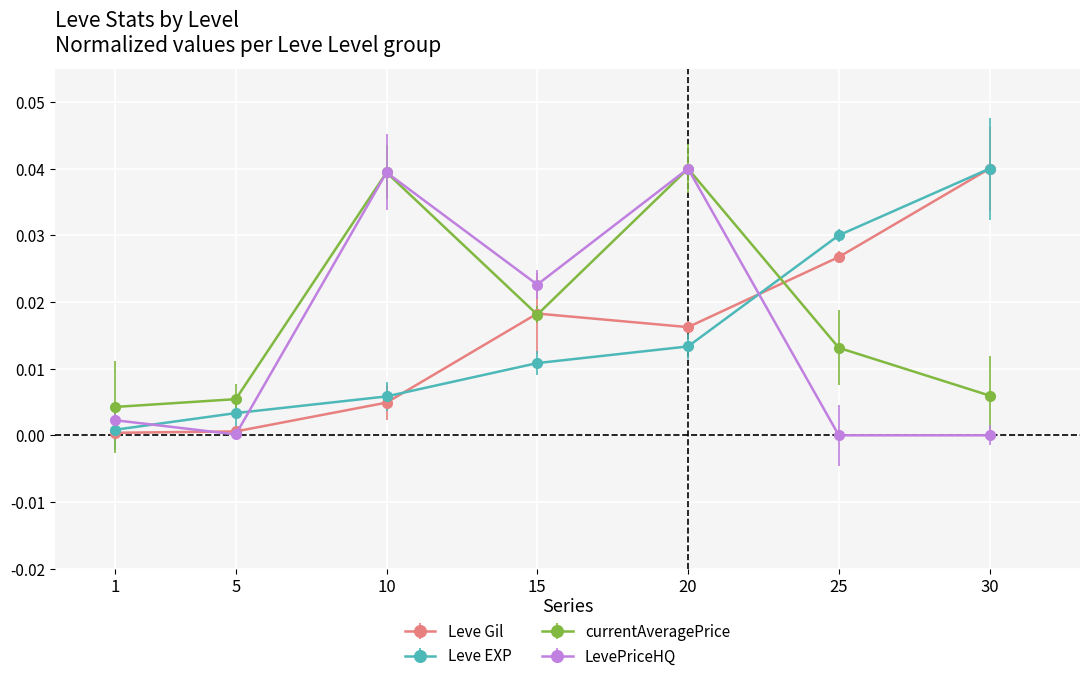

Is this an area chart (filled region under the line)?

No